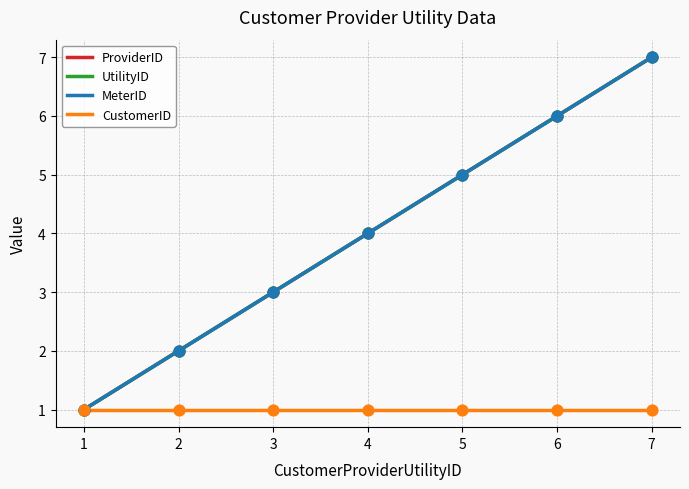

Which series reaches the minimum Y coordinate?

ProviderID